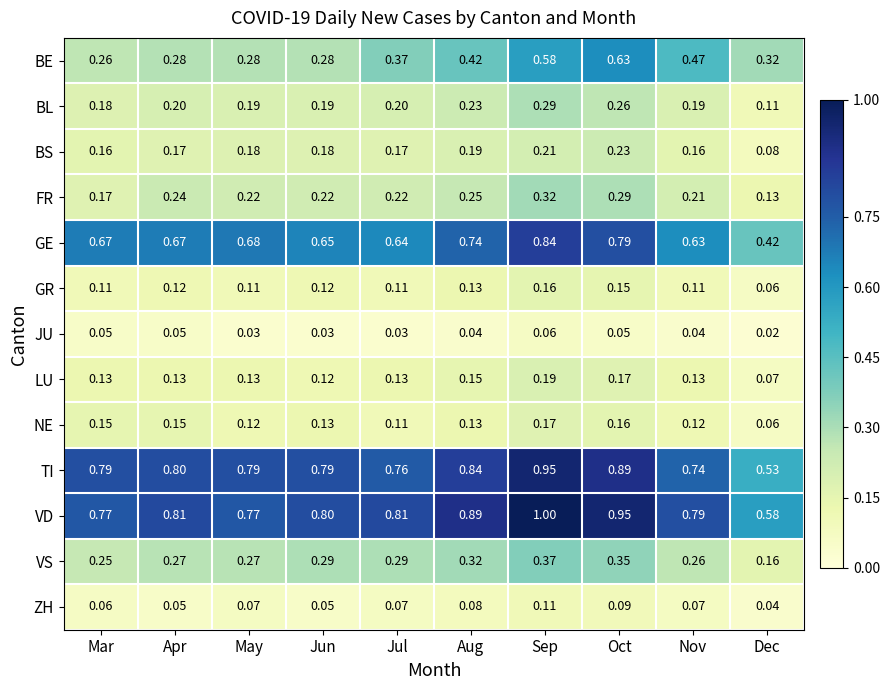

Where is LU nearest to the value 0?

Dec